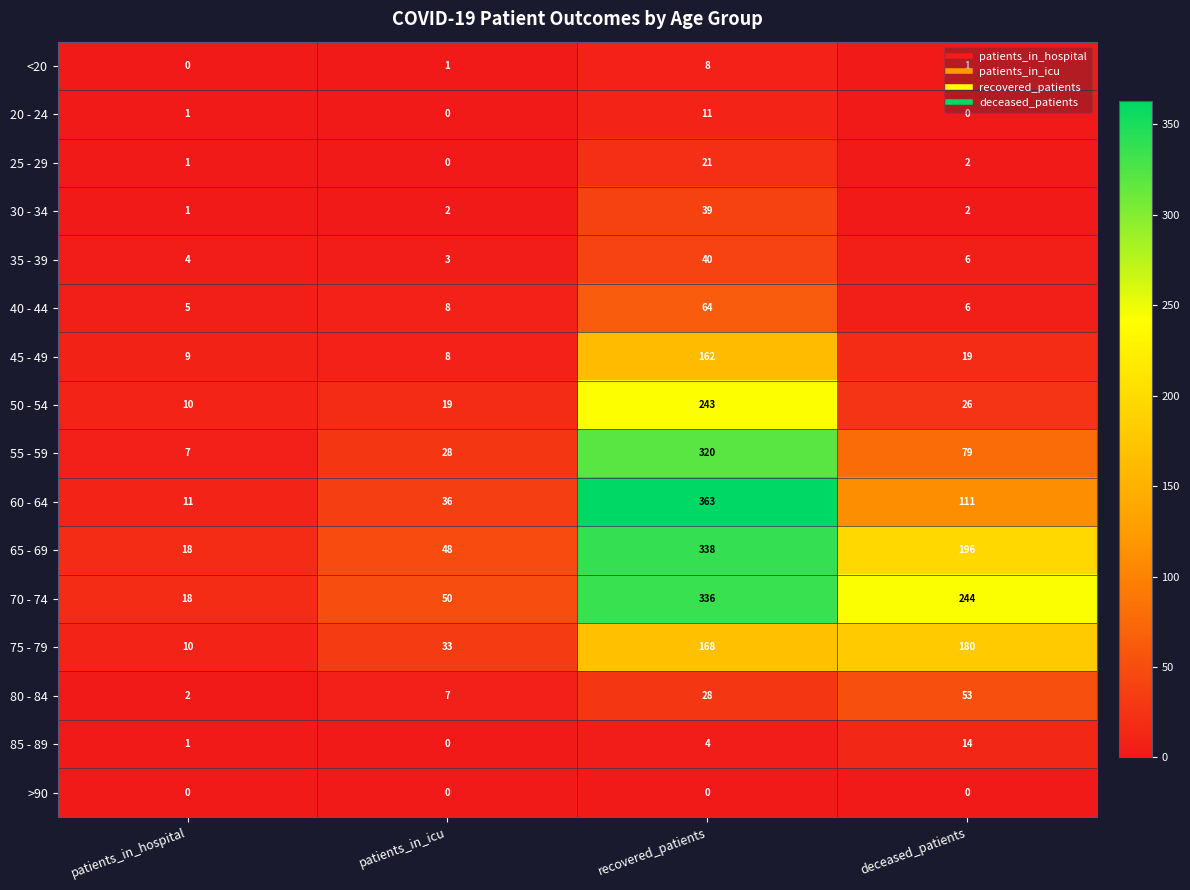

What is the total value across all series at deceased_patients?

939